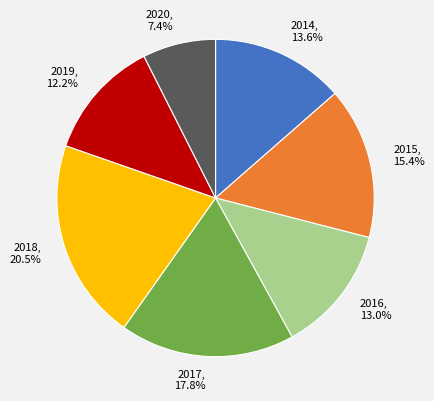

Does 2018 account for over 50% of the chart?

No